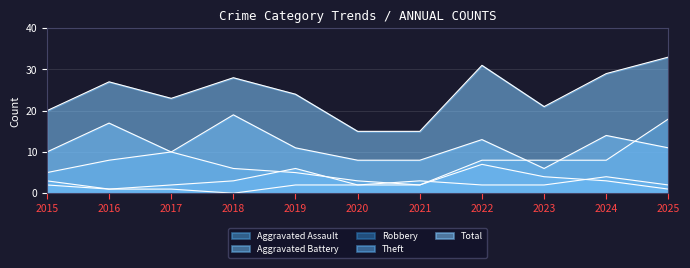

Where is the first local maximum for Aggravated Battery?

2019